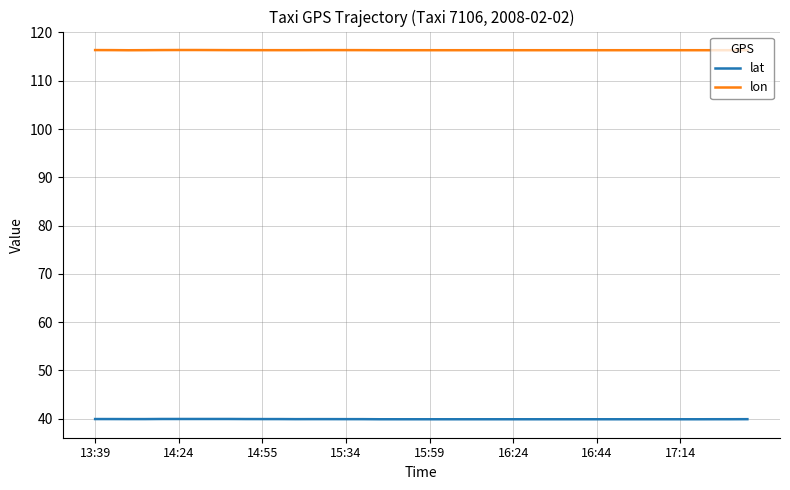

What is the maximum value shown in the chart?

116.4